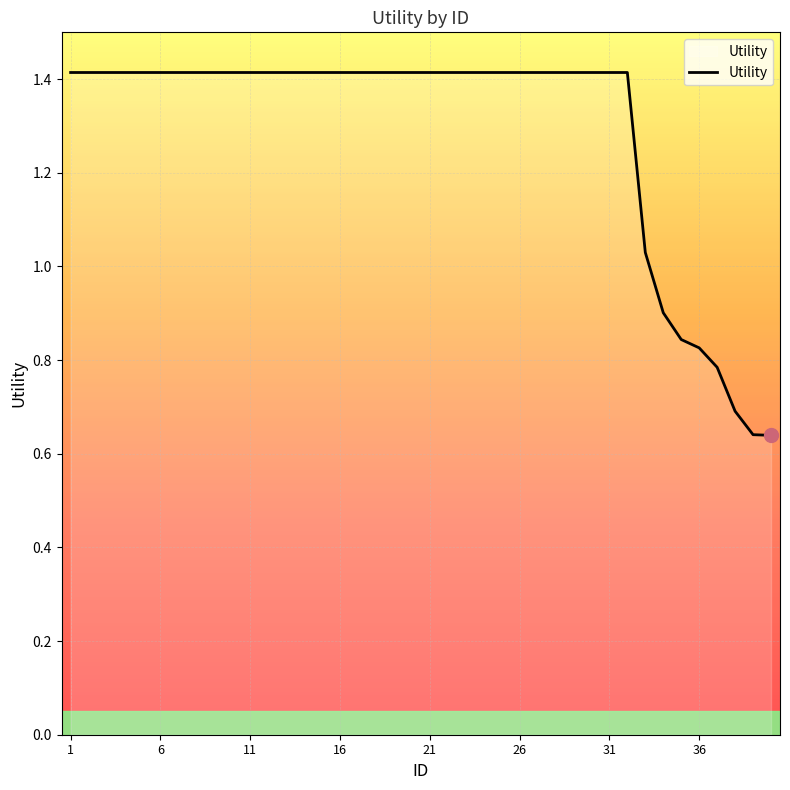

What is the maximum value shown in the chart?

1.4